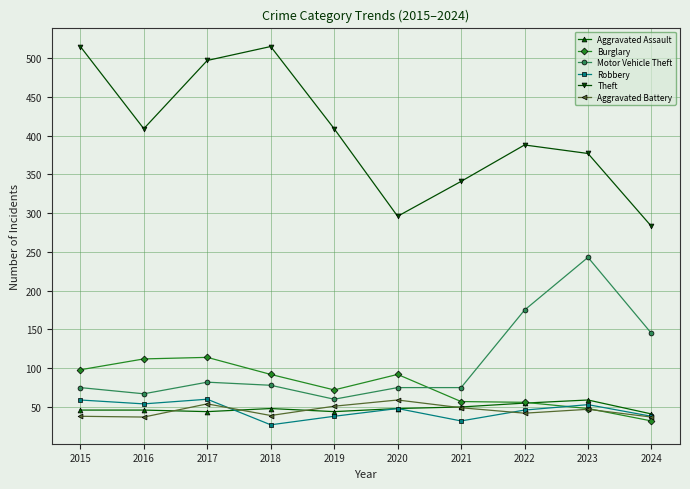

Which category has the lowest value across all series?

2018